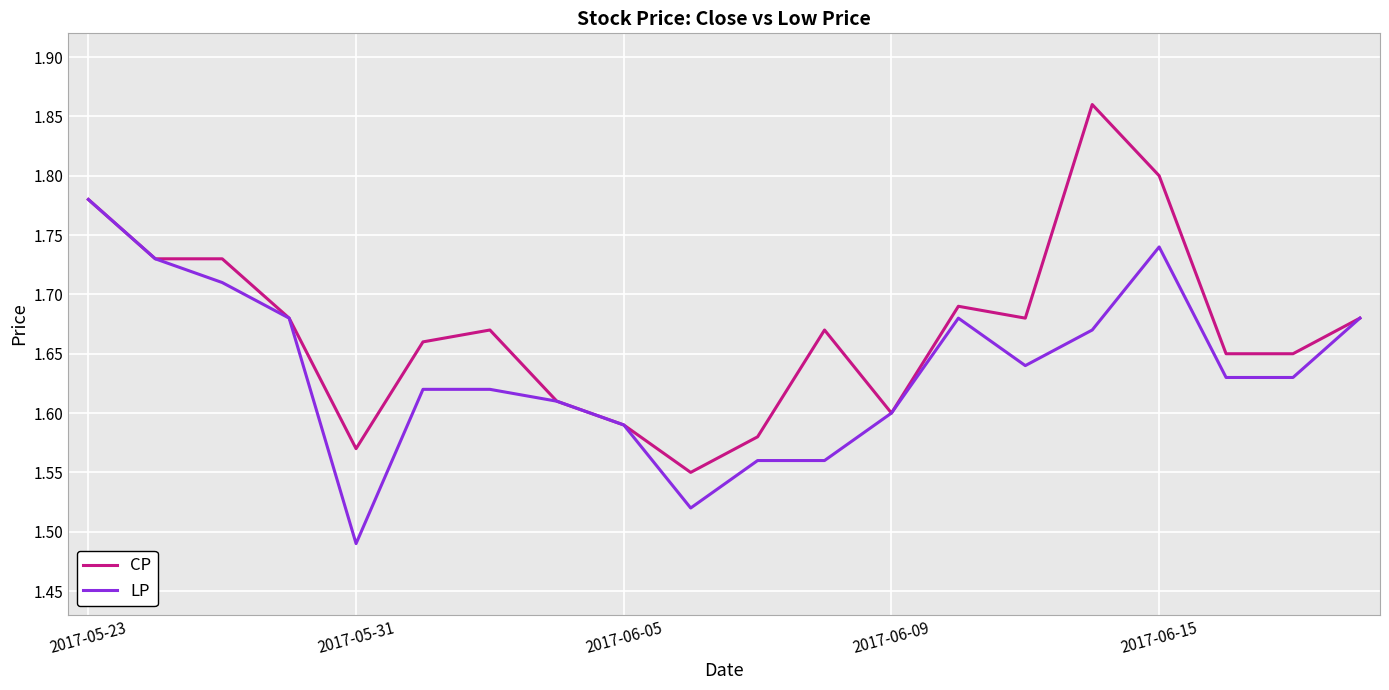

Which series has the widest spread of values?

CP